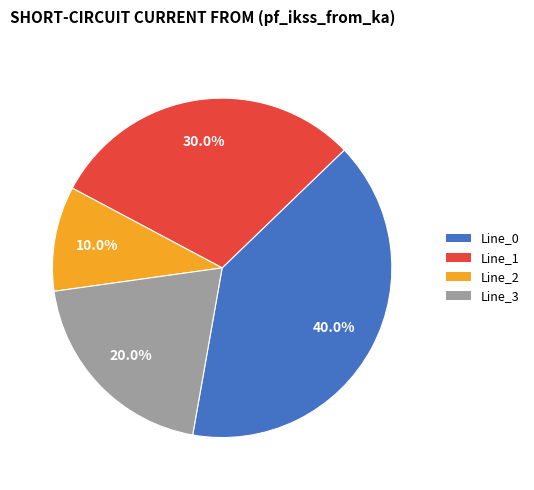

Does any single category account for the majority?

No